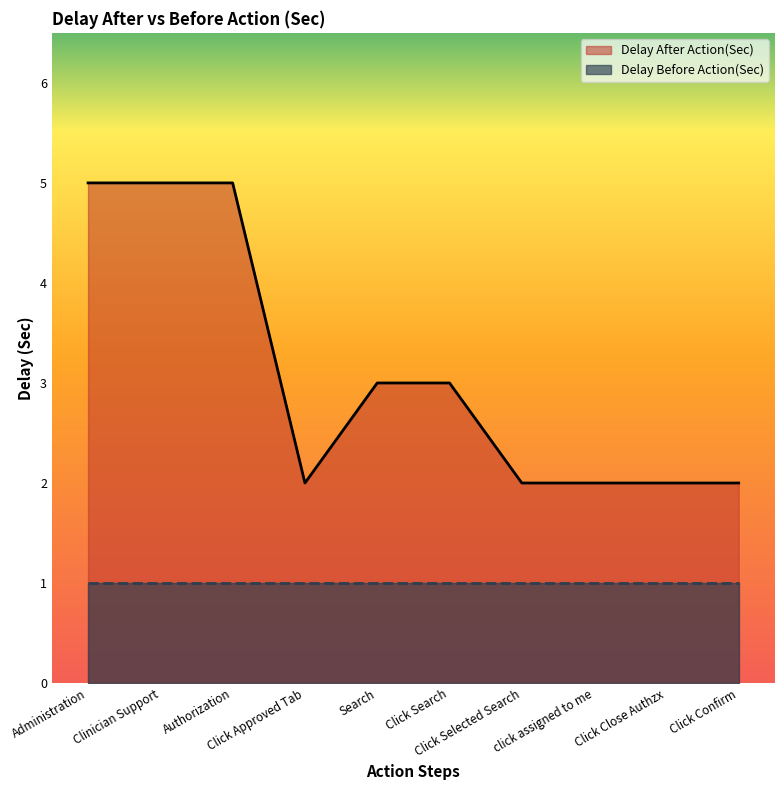

How many data points are above 3?

3